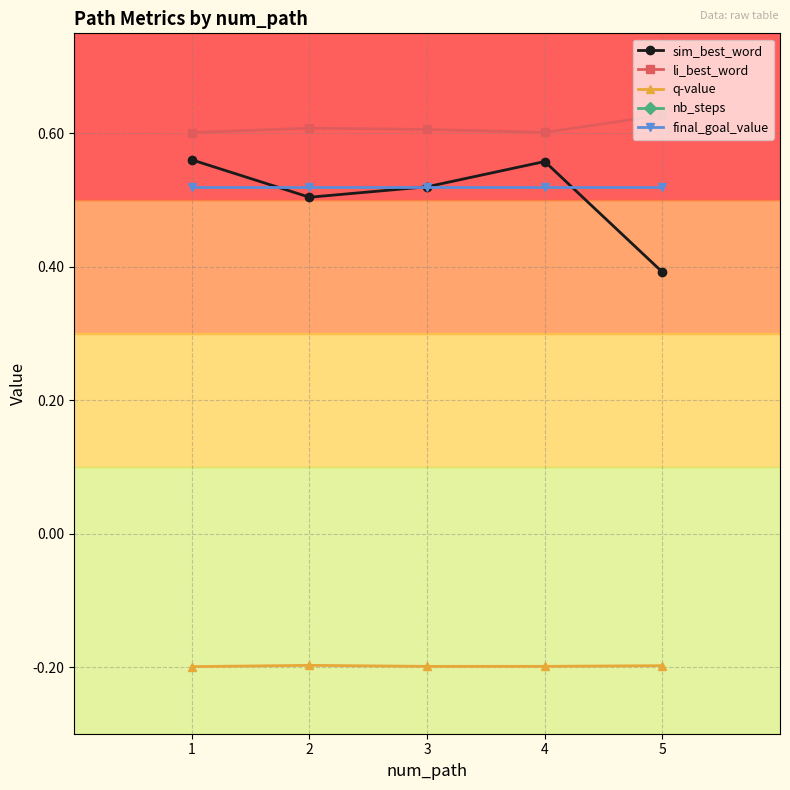

What are all the series names shown in the legend?

sim_best_word, li_best_word, q-value, nb_steps, final_goal_value